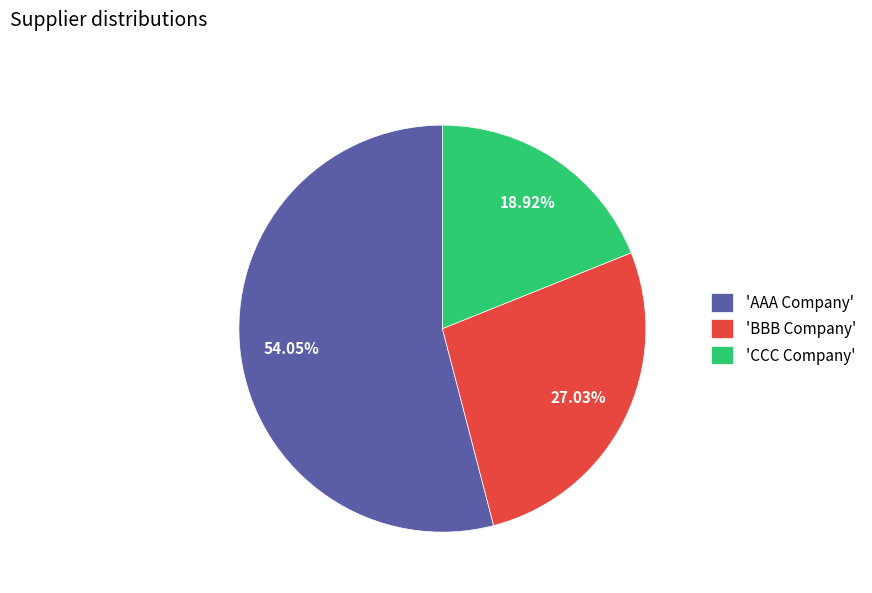

To the nearest percent, what is the average slice percentage?

33%